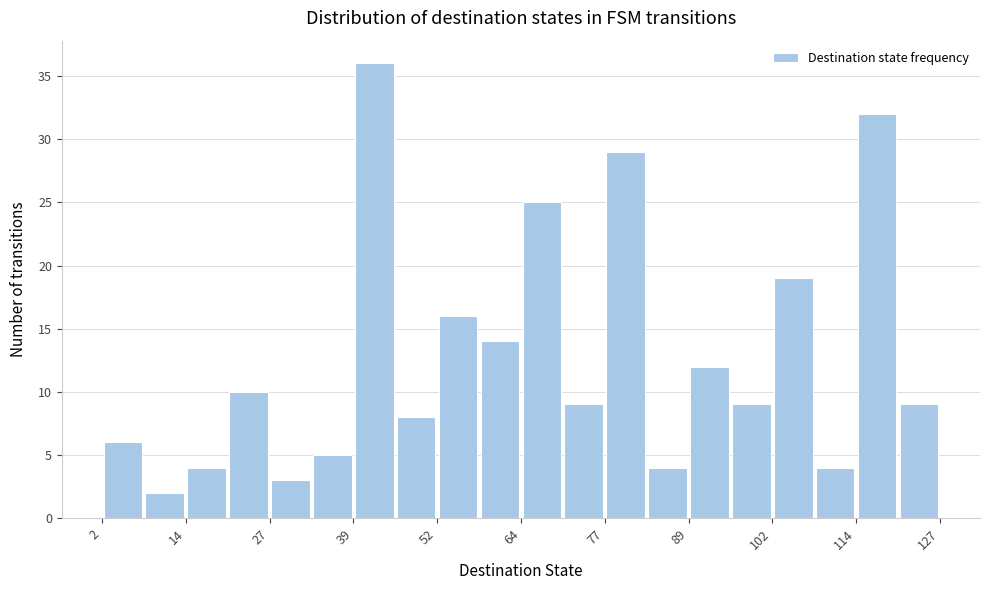

Around what value on the x-axis is the tallest bar? Give the approximate position of its centre, as read against the axis.

42